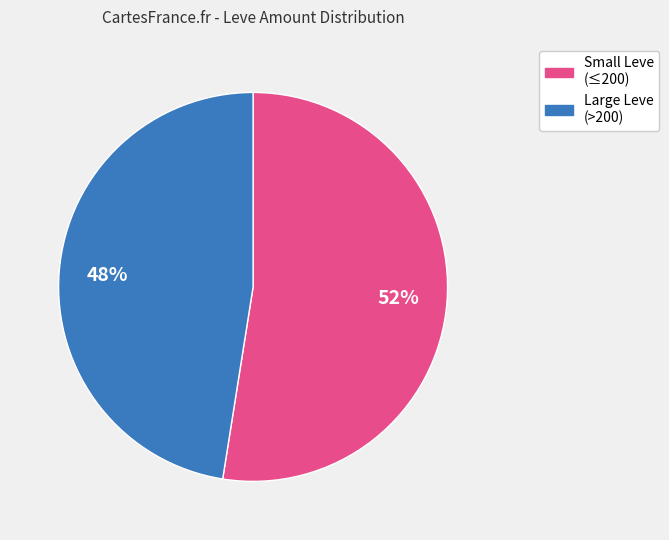

Count the number of slices in the pie.

2